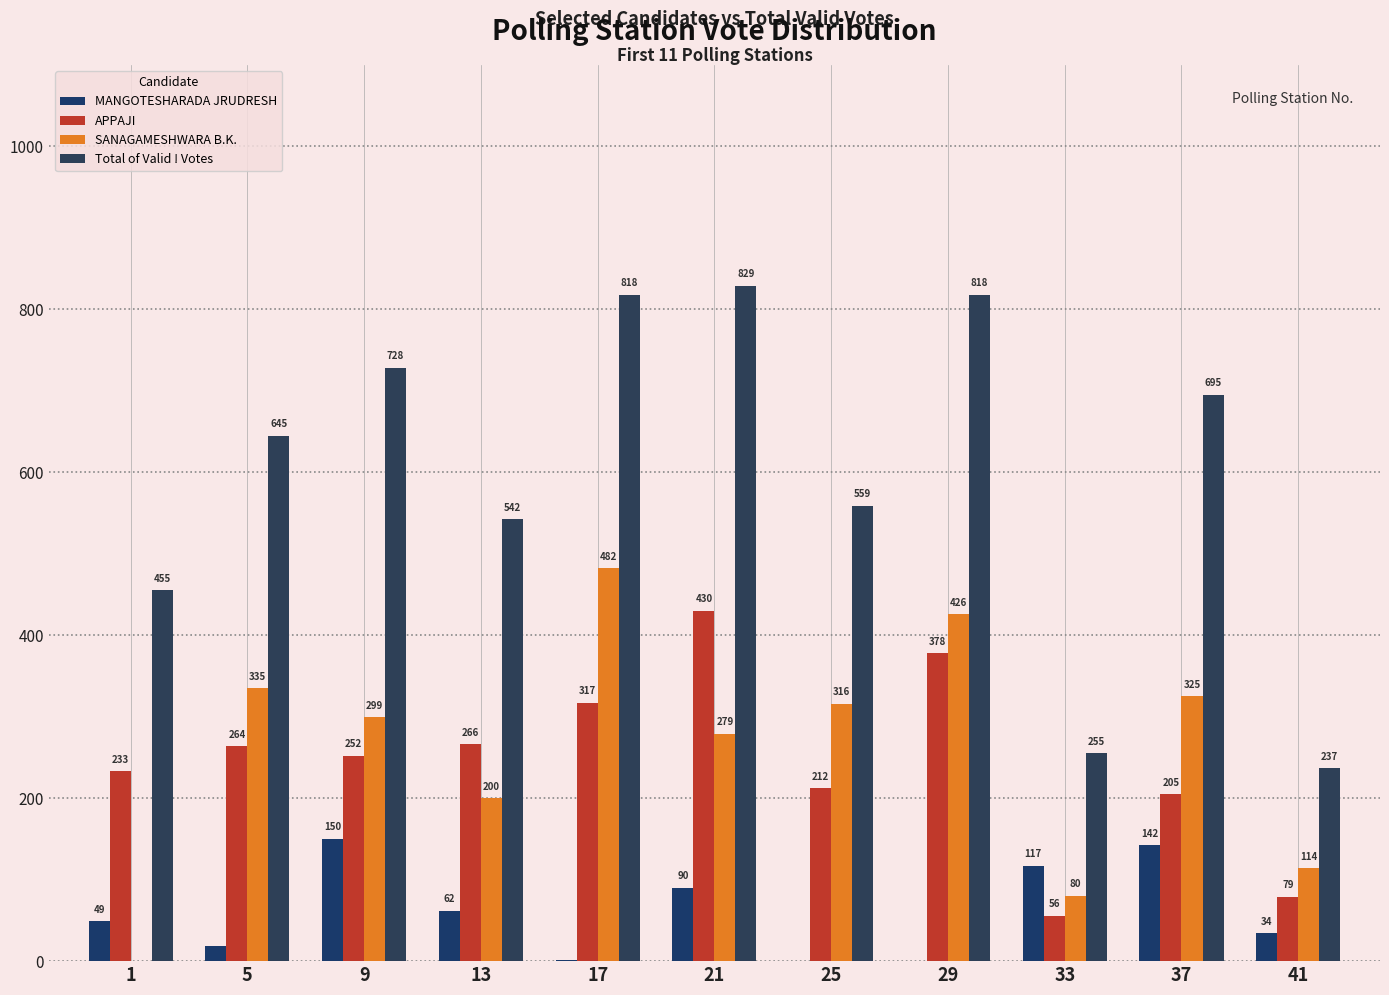

Which label corresponds to the smallest value in the chart?

25